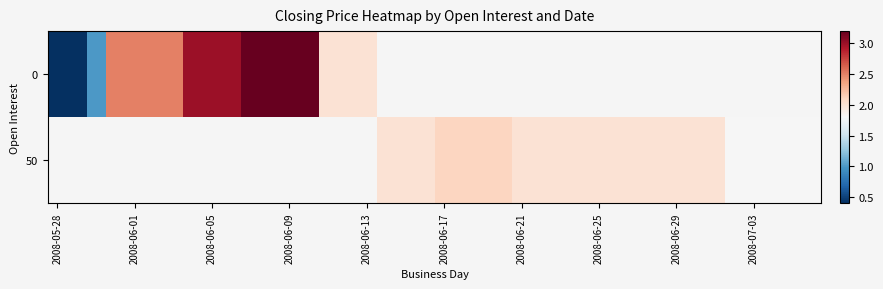

Count the number of categories in the chart.

40